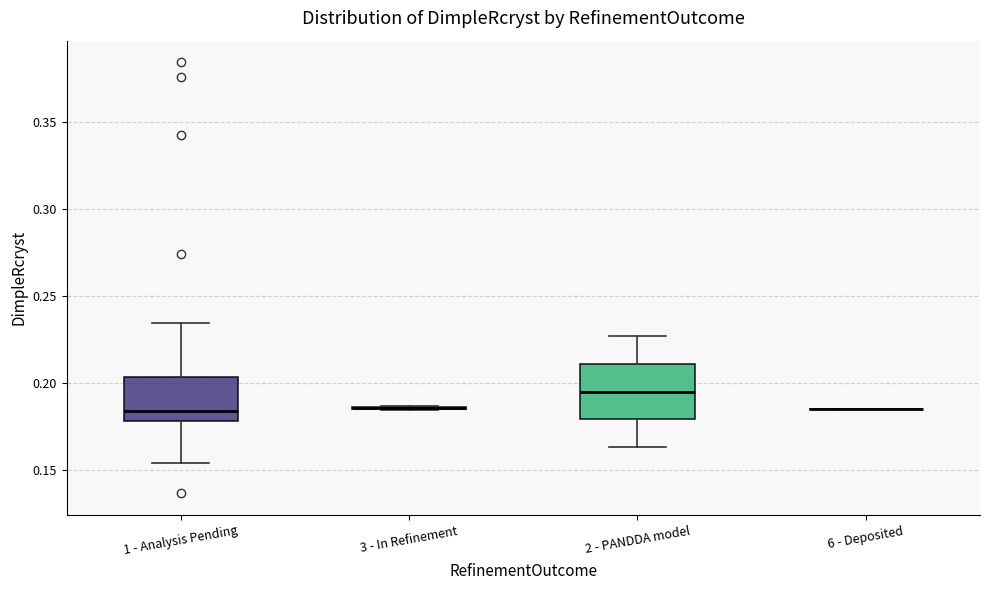

Reading left to right, transcribe this box plot: for each box, give where its median line is, the range the box spans, and where its two whiskers end, as read against the y-axis. The values are not printed on the chart, so give them approximately, as read against the axis.

1 - Analysis Pending: median 0.185, box 0.180 to 0.205, whiskers 0.155 to 0.235
3 - In Refinement: box collapsed to a line at 0.185, whiskers 0.185 to 0.185
2 - PANDDA model: median 0.195, box 0.180 to 0.210, whiskers 0.165 to 0.225
6 - Deposited: box collapsed to a line at 0.185, whiskers 0.185 to 0.185